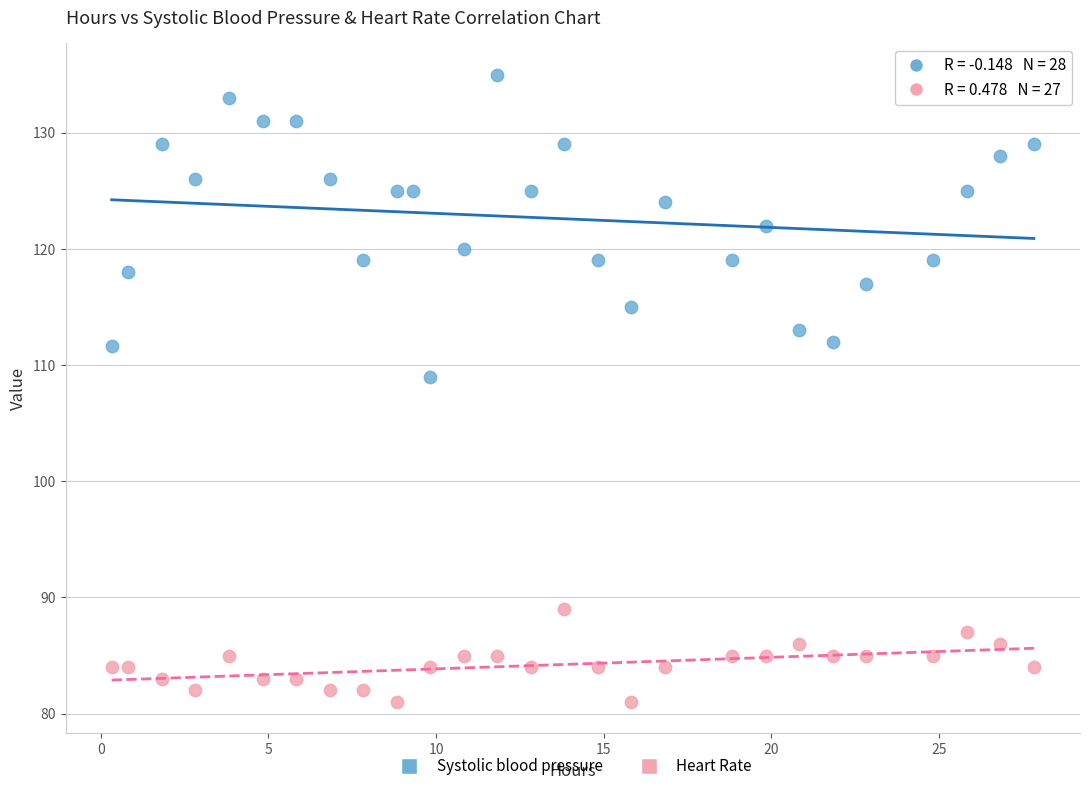

Which series has the largest Y range (max minus min)?

Systolic blood pressure